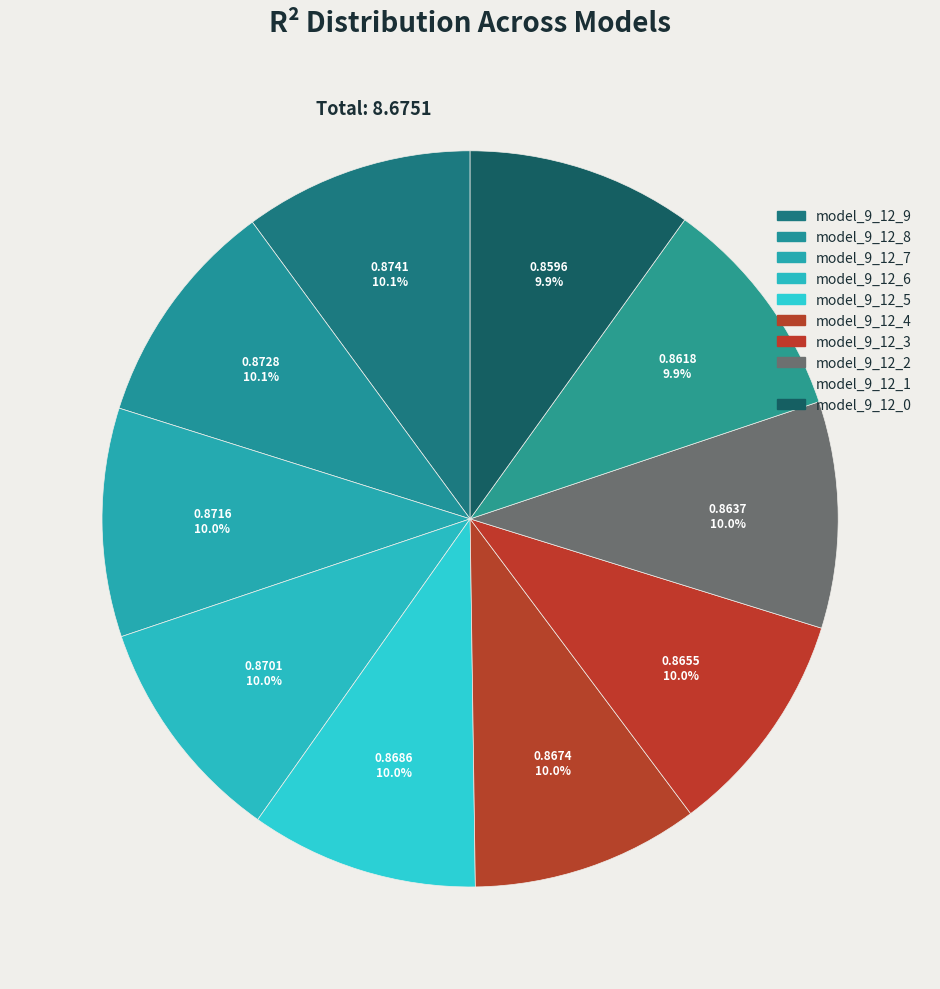

Count the number of slices in the pie.

10